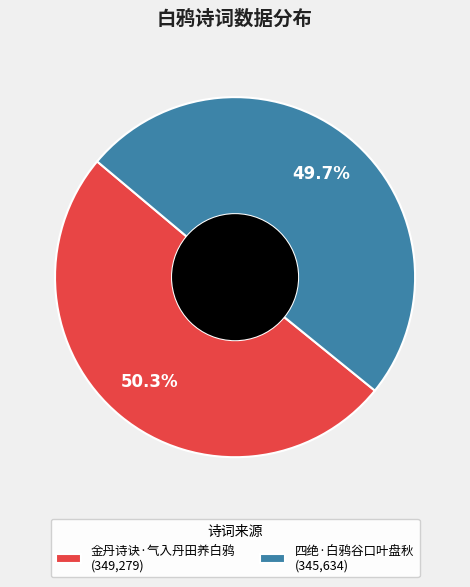

Which has a higher value, 四绝·白鸦谷口叶盘秋 or 金丹诗诀·气入丹田养白鸦?

金丹诗诀·气入丹田养白鸦